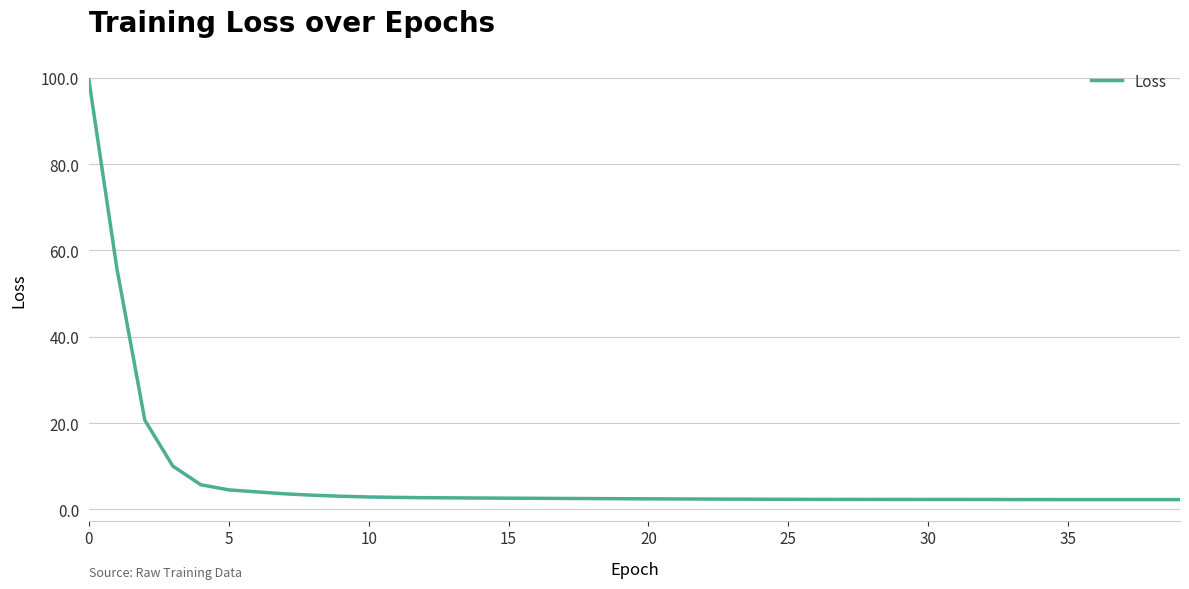

What is the minimum value shown in the chart?

2.3